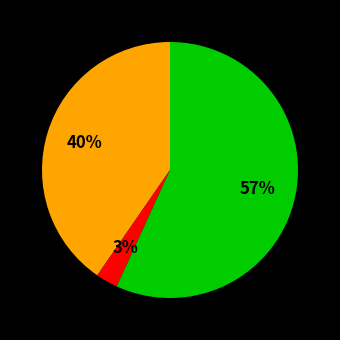

Is there any slice that represents more than half of the pie?

Yes